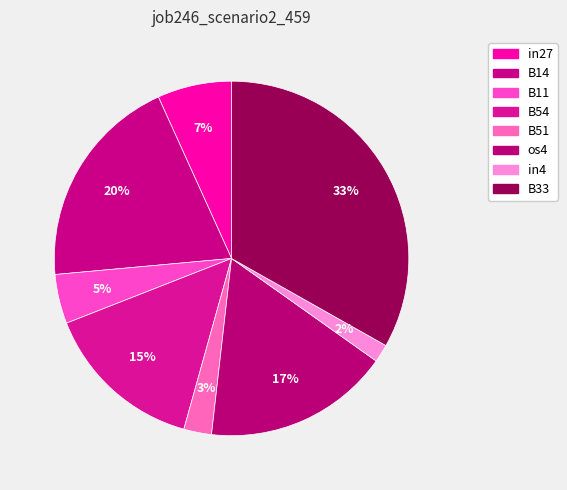

Is it true that in27 is 19% of the pie?

False